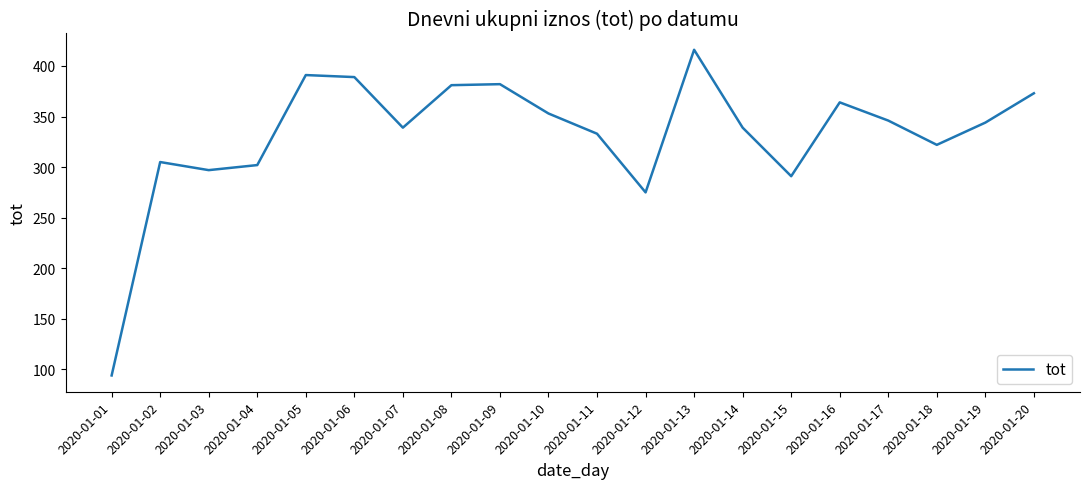

What value does the data have at 2020-01-05?

391